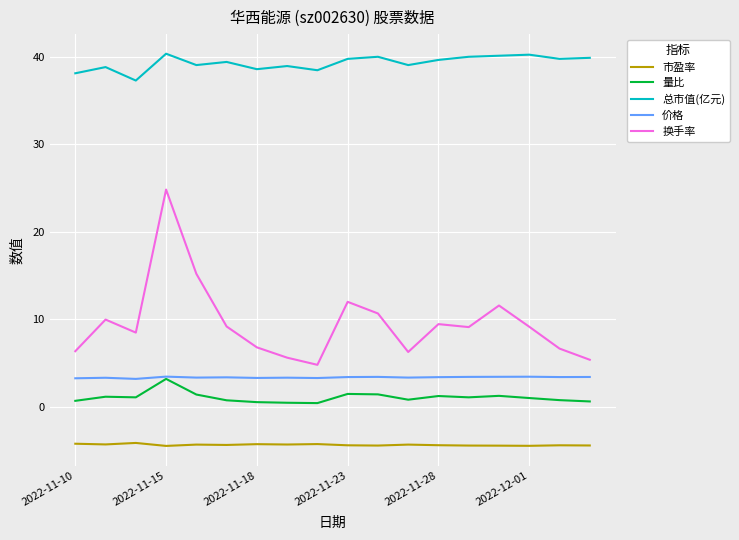

True or false: 换手率 and 市盈率 intersect in this chart.

False